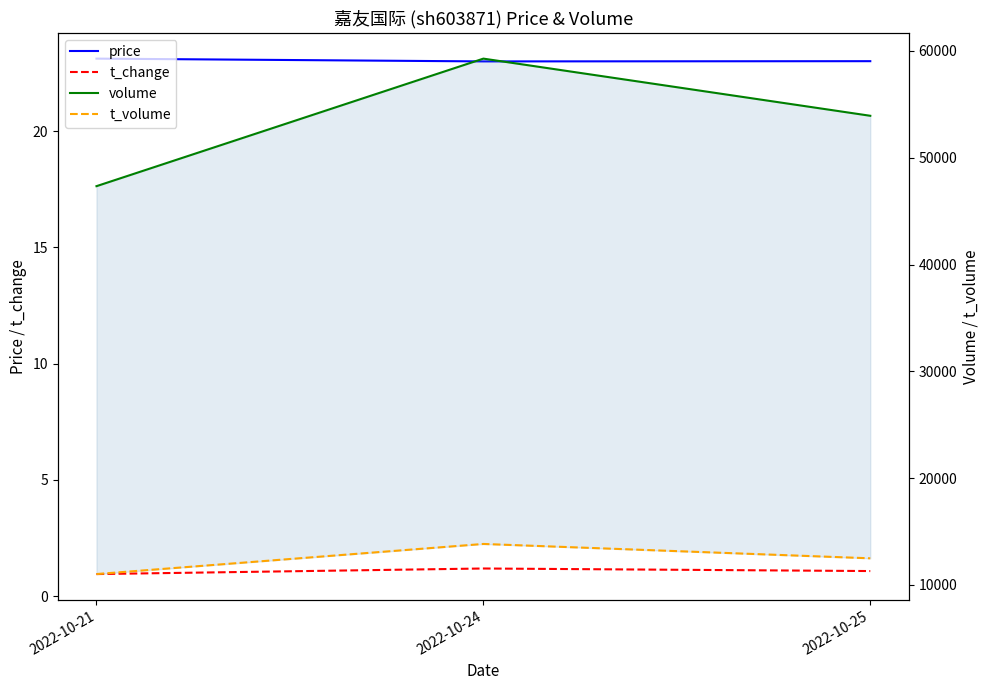

What is the value of the t_volume point at the 2nd from the left?

13829.0